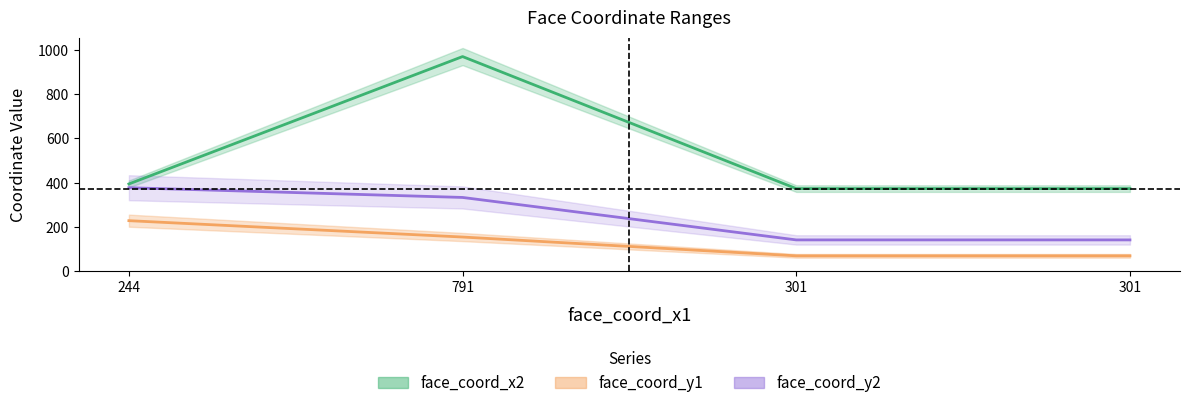

Rank the series at 244 from lowest to highest value.

face_coord_y1, face_coord_y2, face_coord_x2